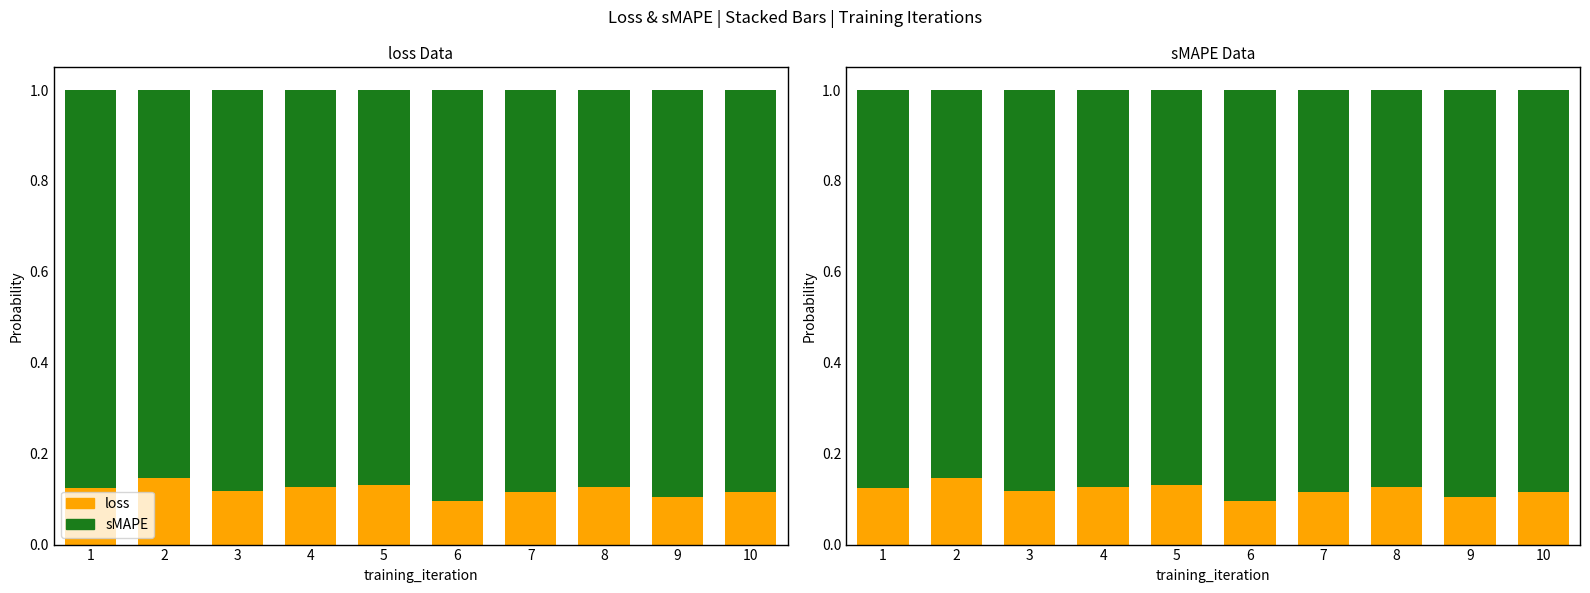

What is the smallest value displayed?

0.1